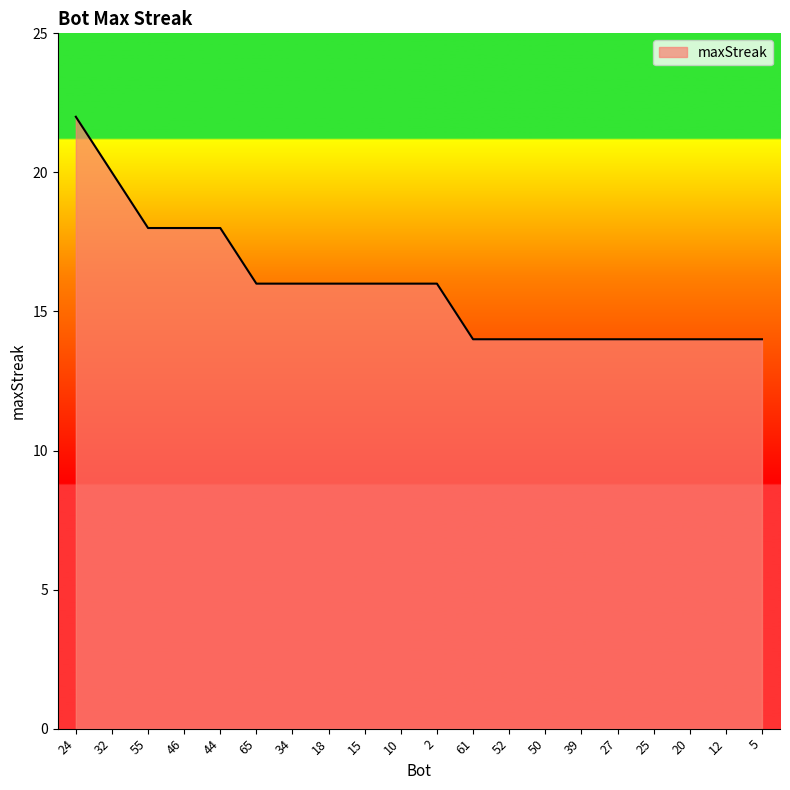

What position from the right is 61?

9